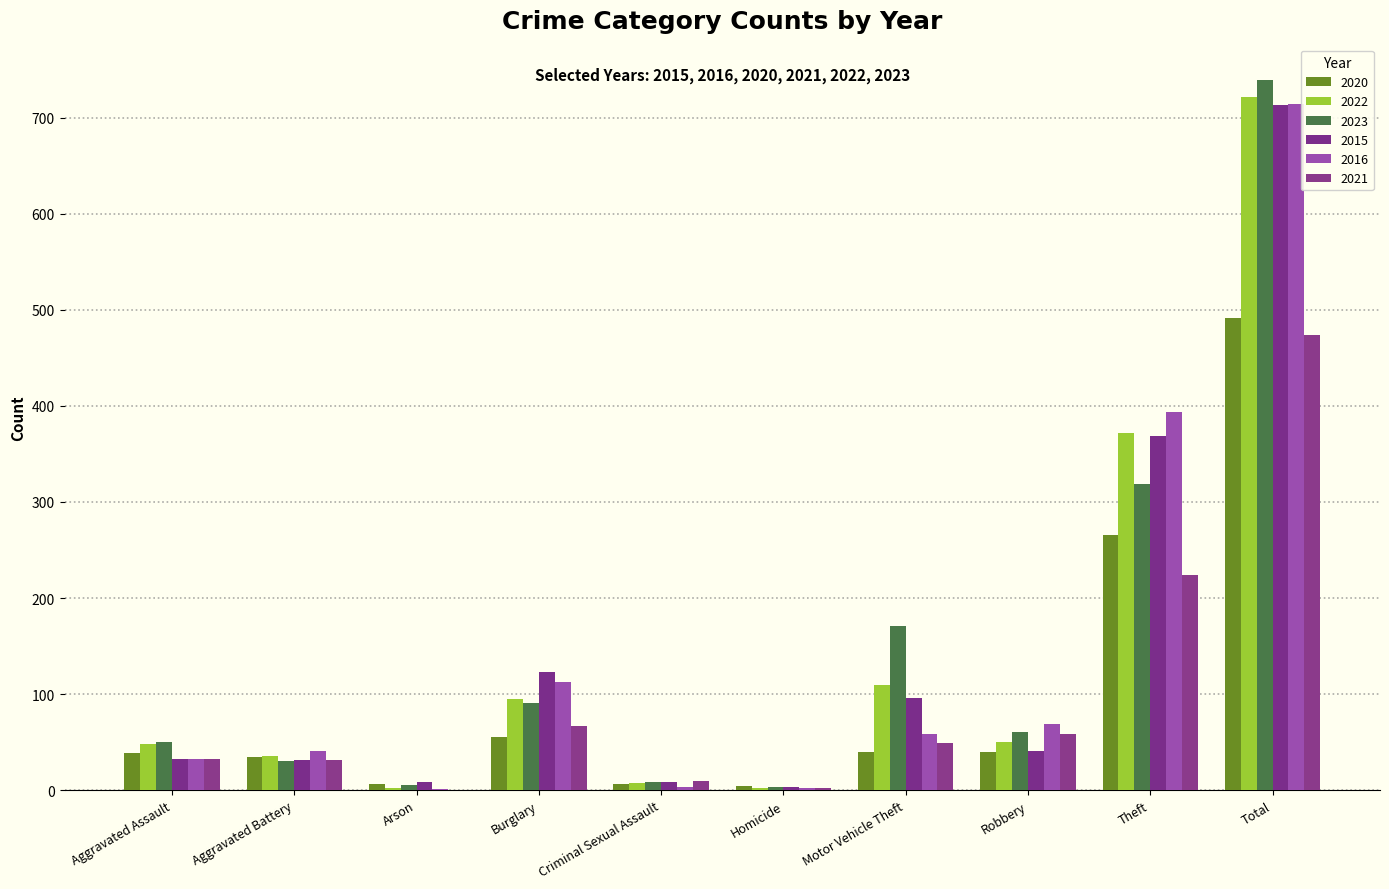

What is the value of the 2022 bar at the 10th from the left?

722